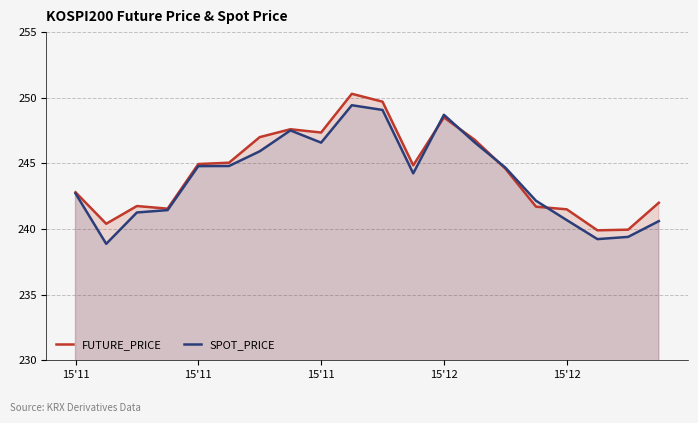

What are all the series names shown in the legend?

FUTURE_PRICE, SPOT_PRICE